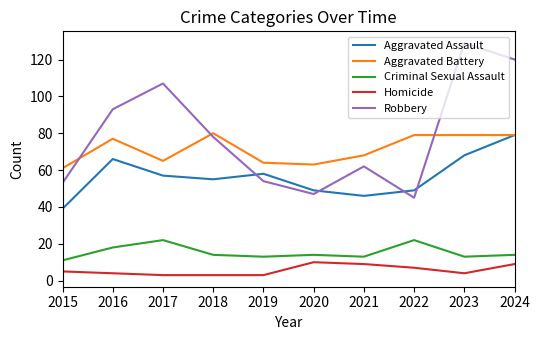

Read the Aggravated Assault value at 2021.

46